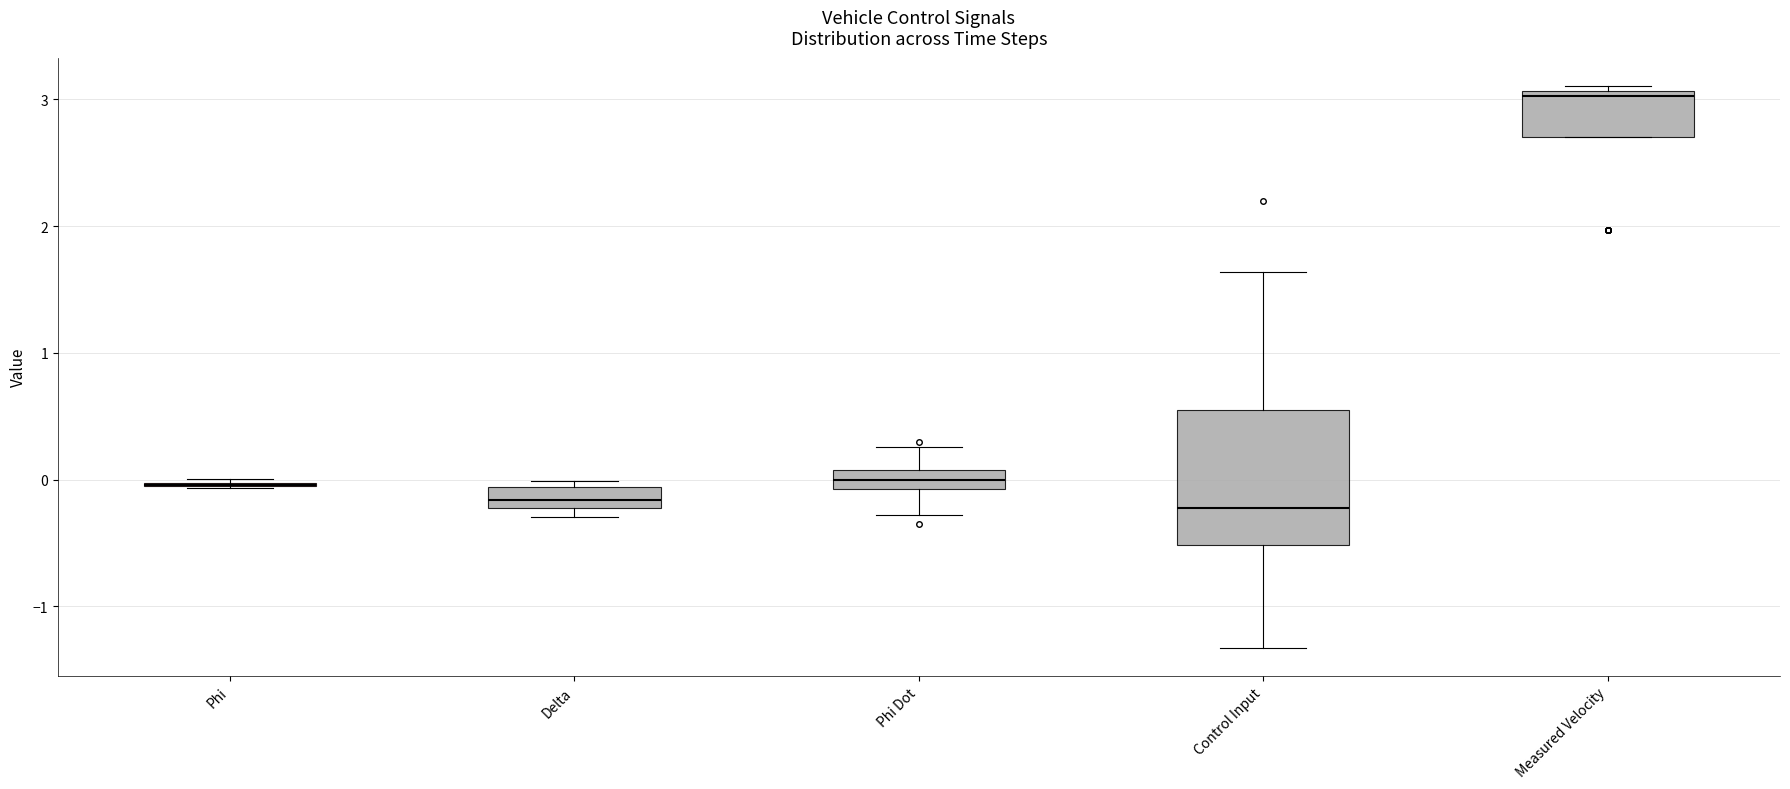

Comparing the boxes themselves (not the whiskers), which one is the tallest?

Control Input